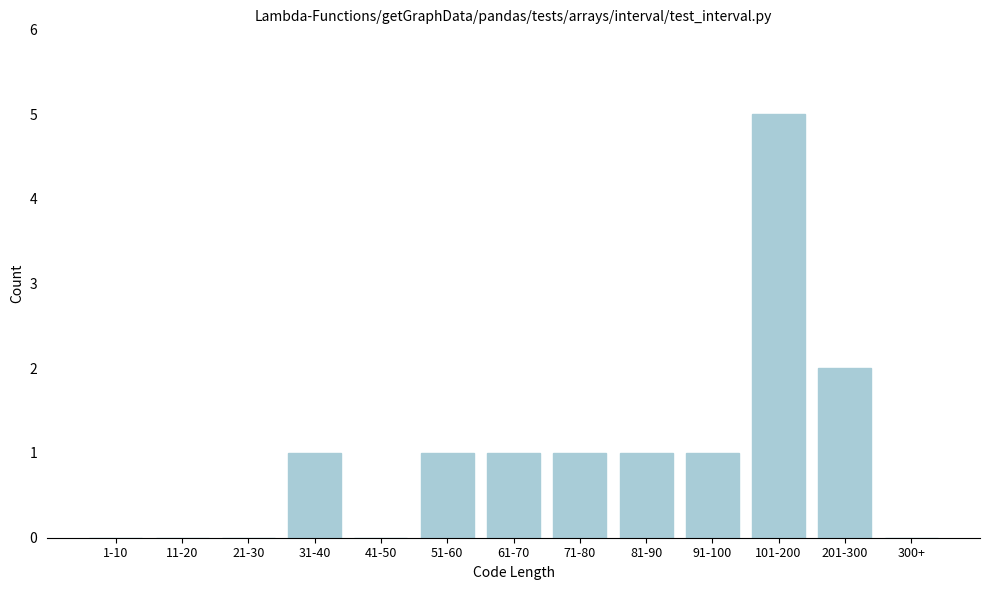

Reading left to right, transcribe all the data shown in this chart.

1-10=0	11-20=0	21-30=0	31-40=1	41-50=0	51-60=1	61-70=1	71-80=1	81-90=1	91-100=1	101-200=5	201-300=2	300+=0